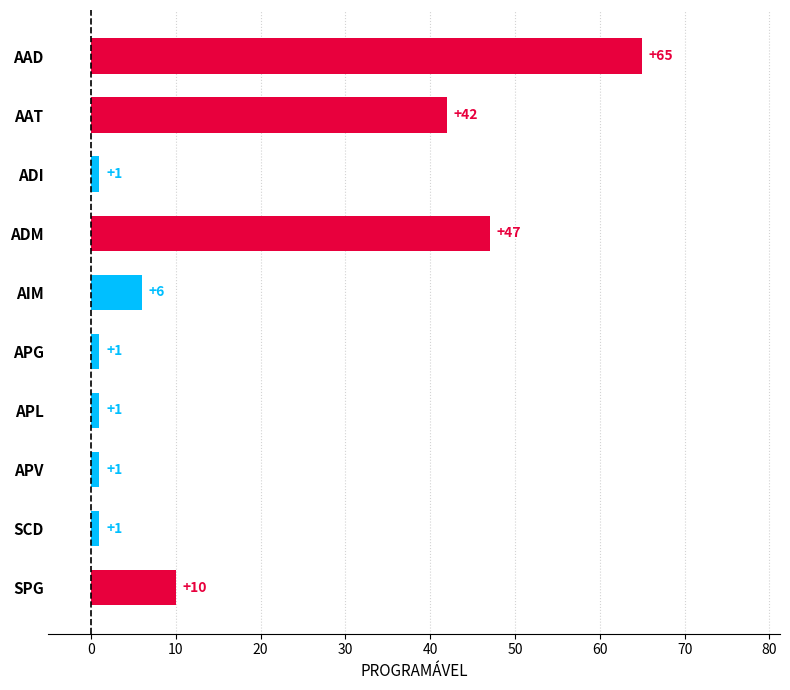

Between APL and SPG, which is larger?

SPG